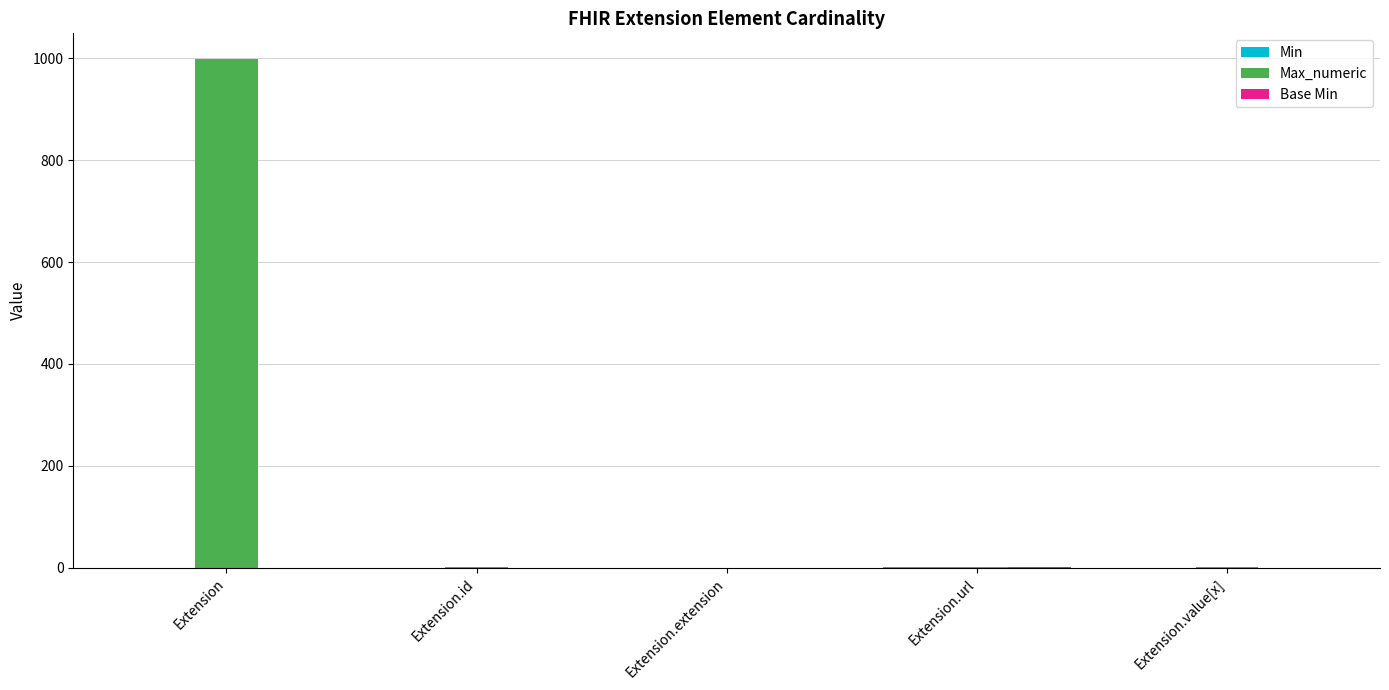

At which category is the sum across all series the highest?

Extension